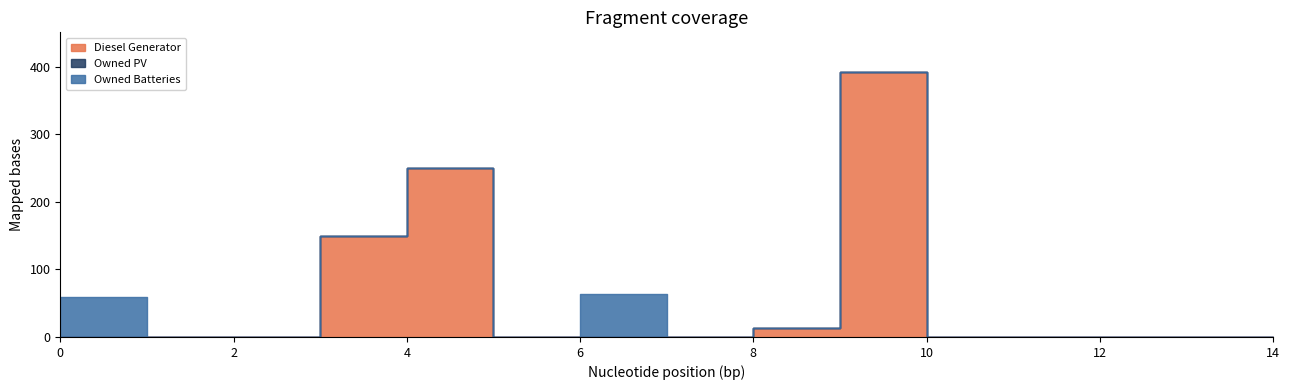

The Owned Batteries series shows -41 at 5. True or false?

False